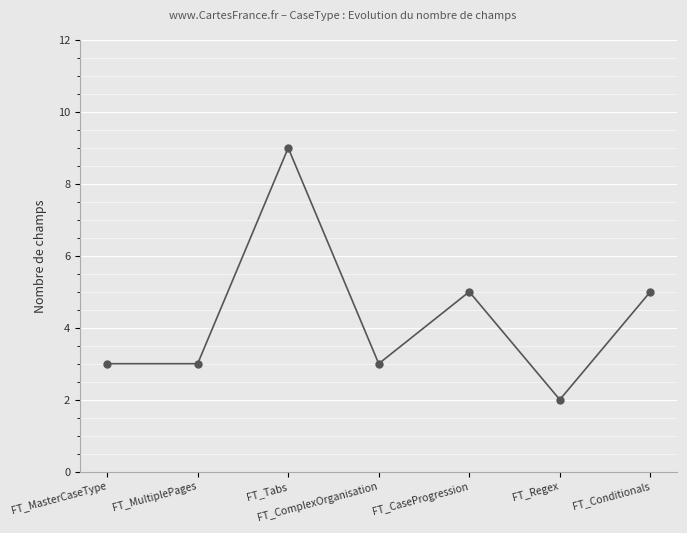

What is the difference between the values at FT_Tabs and FT_CaseProgression?

4